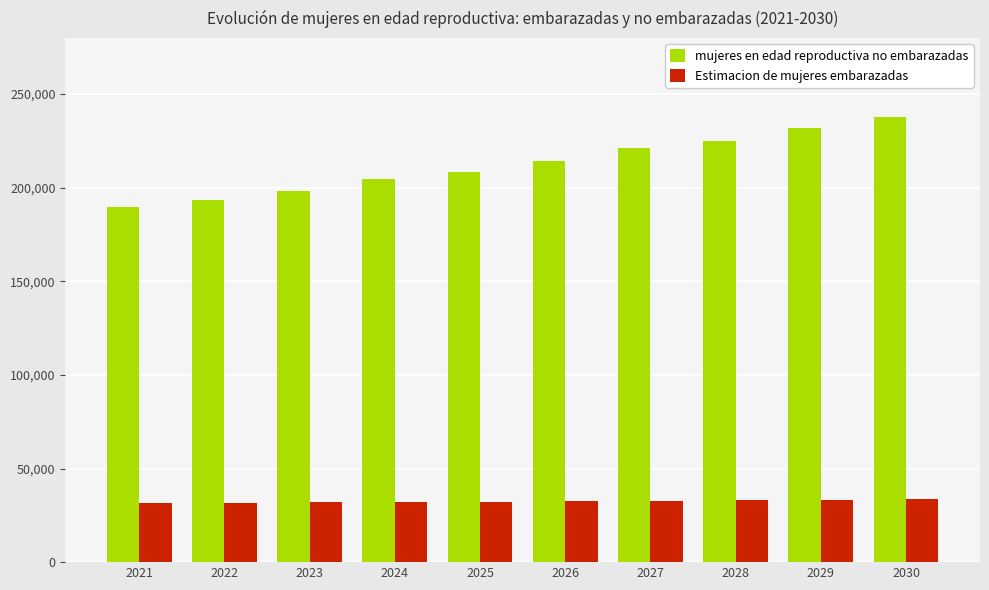

Read the mujeres en edad reproductiva no embarazadas value at 2029.

231734.5